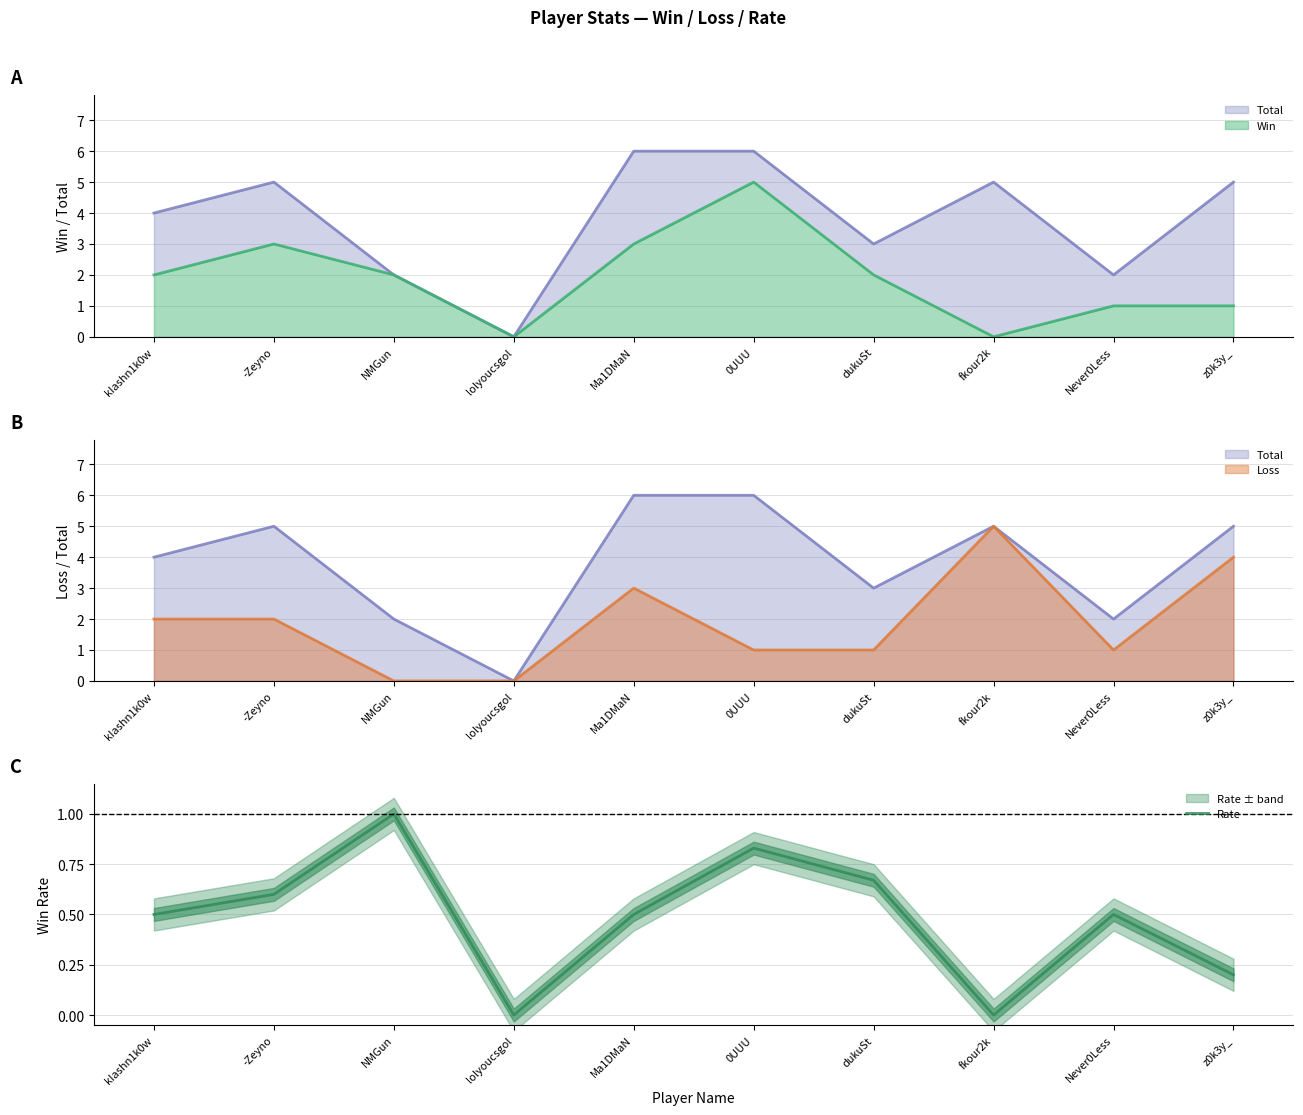

What is the average value?

0.5